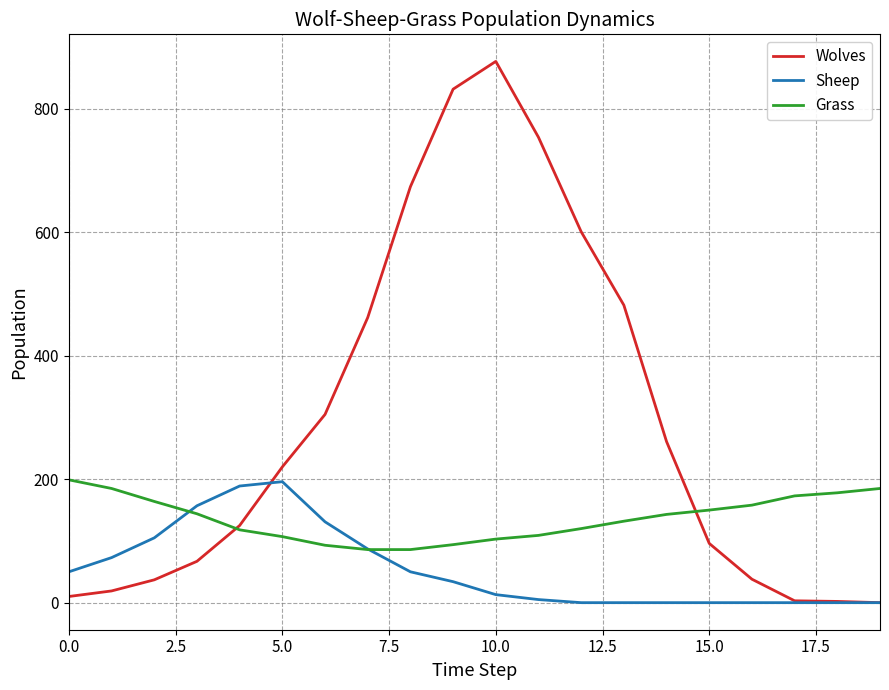

List the series in order of their overall mean, highest first.

Wolves, Grass, Sheep